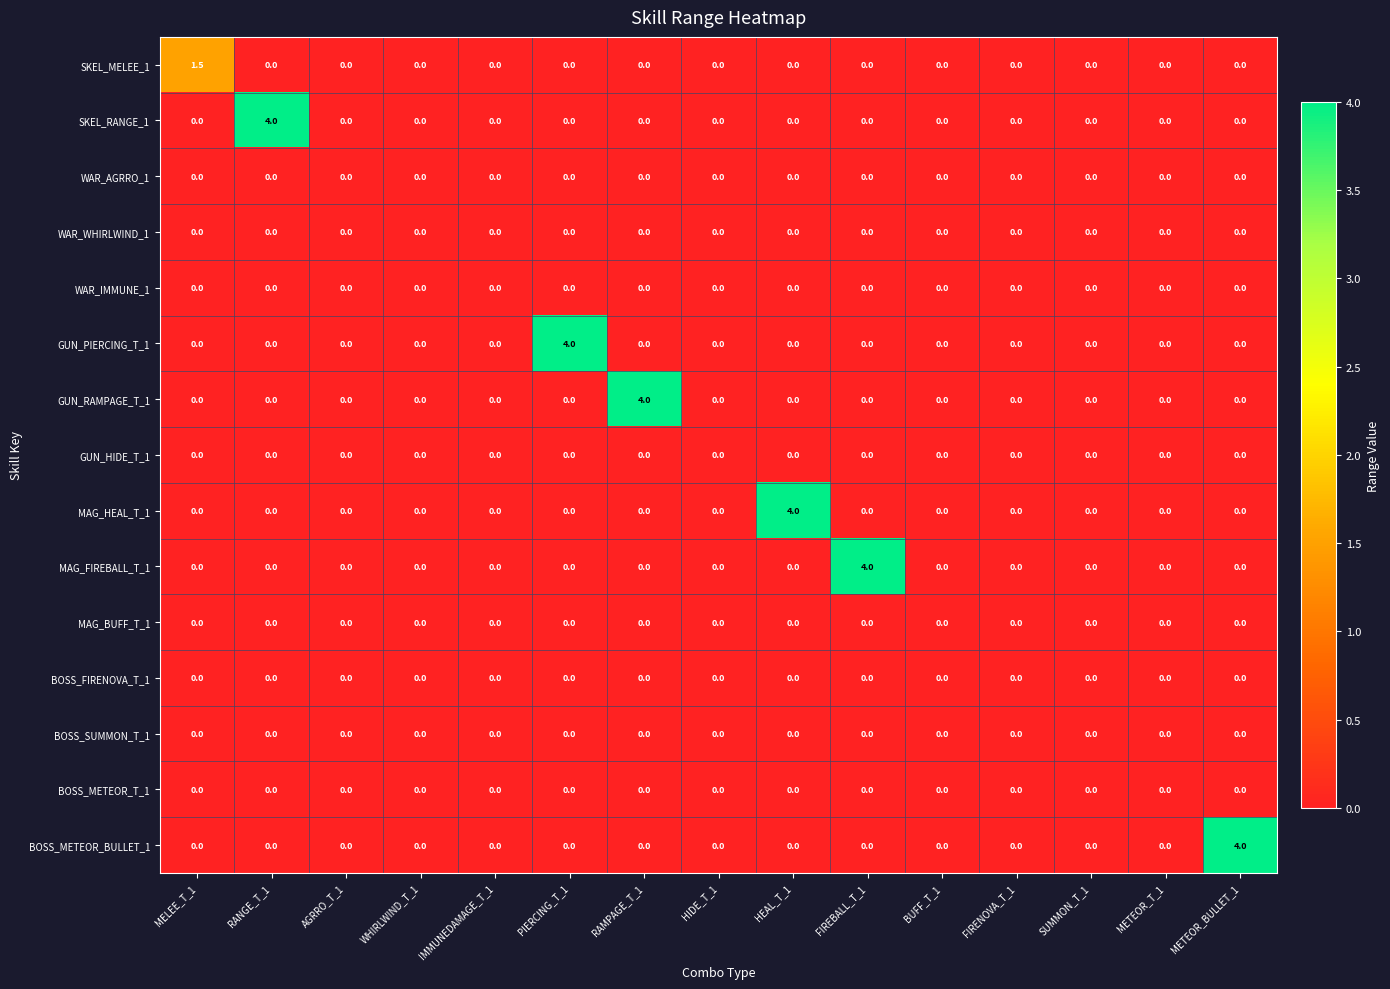

Count the SKEL_MELEE_1 values in the range 0 to 1.

14